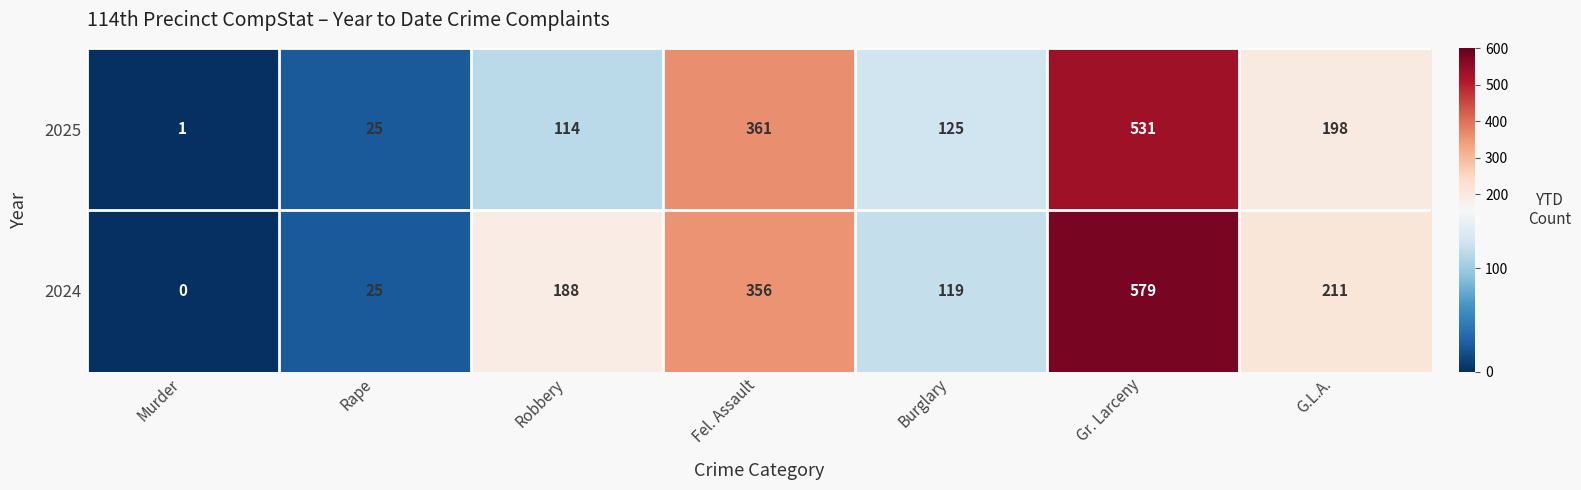

Is it true that 2024 equals 302 at G.L.A.?

False